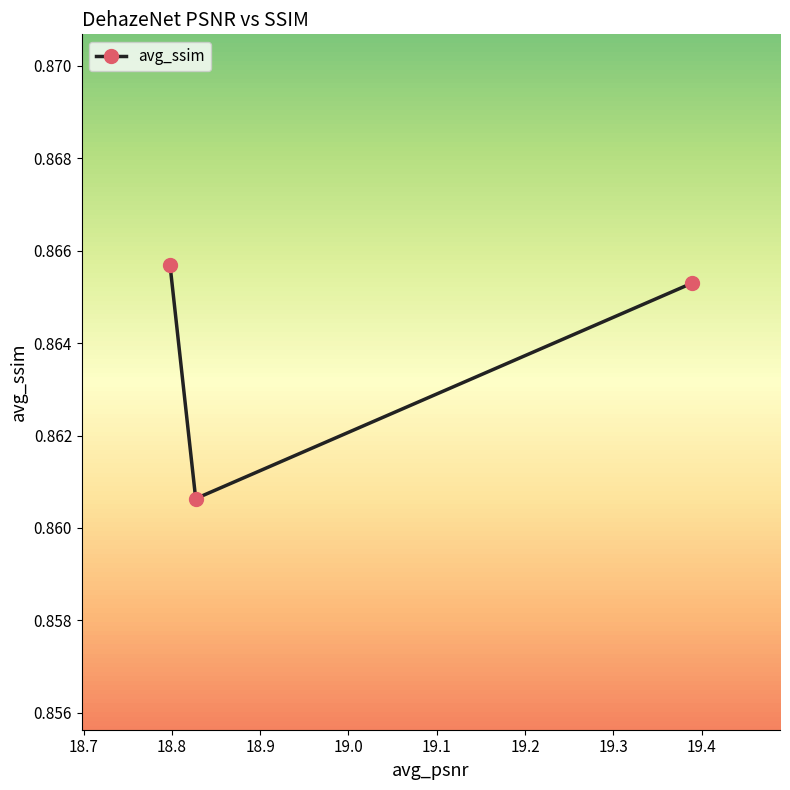

Does the chart display data point markers on the line(s)?

Yes